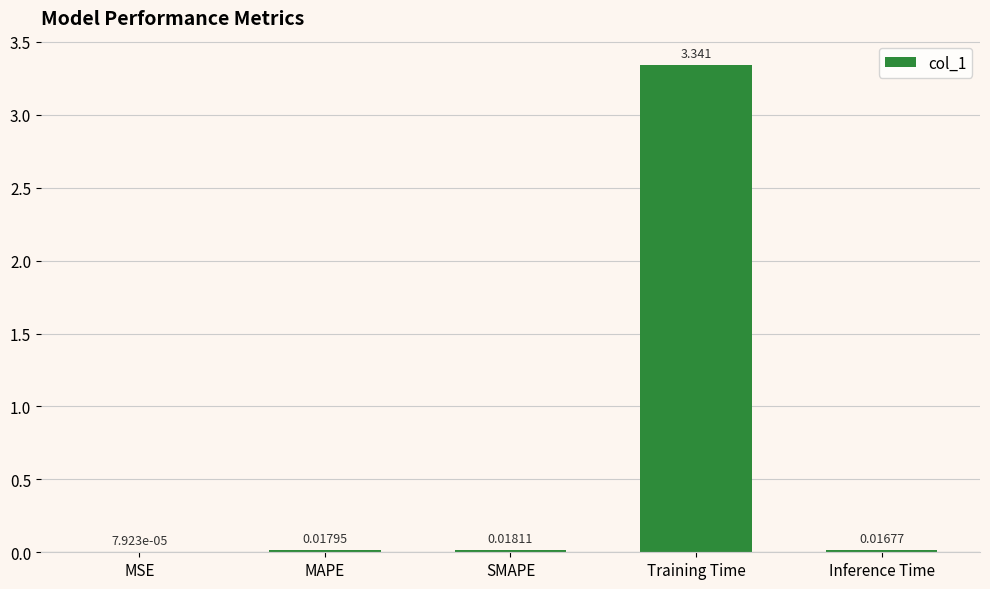

Where is the data nearest to the value 1?

SMAPE